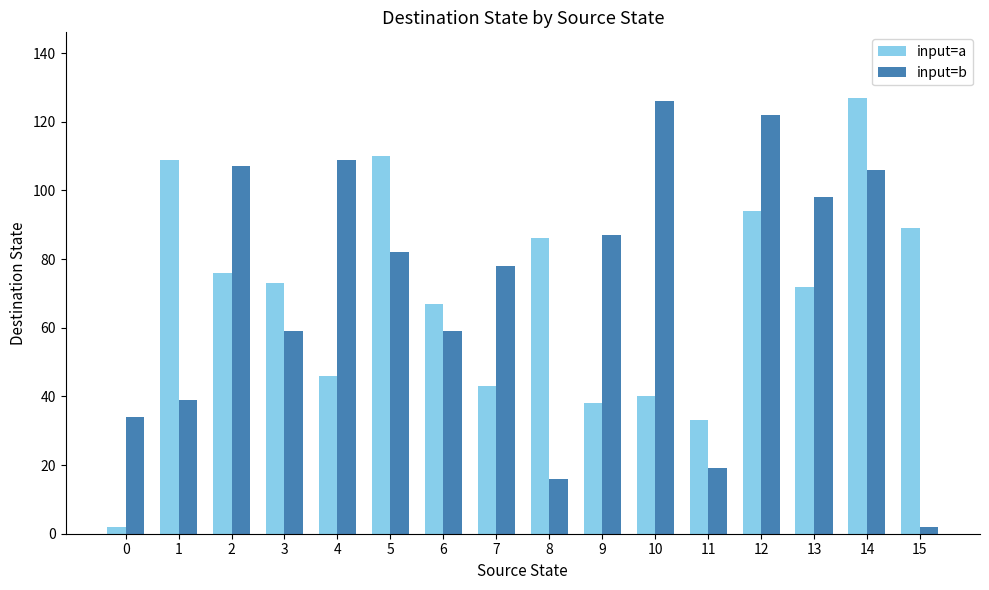

Reading left to right, transcribe all the data shown in this chart.

input=a: 2	109	76	73	46	110	67	43	86	38	40	33	94	72	127	89
input=b: 34	39	107	59	109	82	59	78	16	87	126	19	122	98	106	2